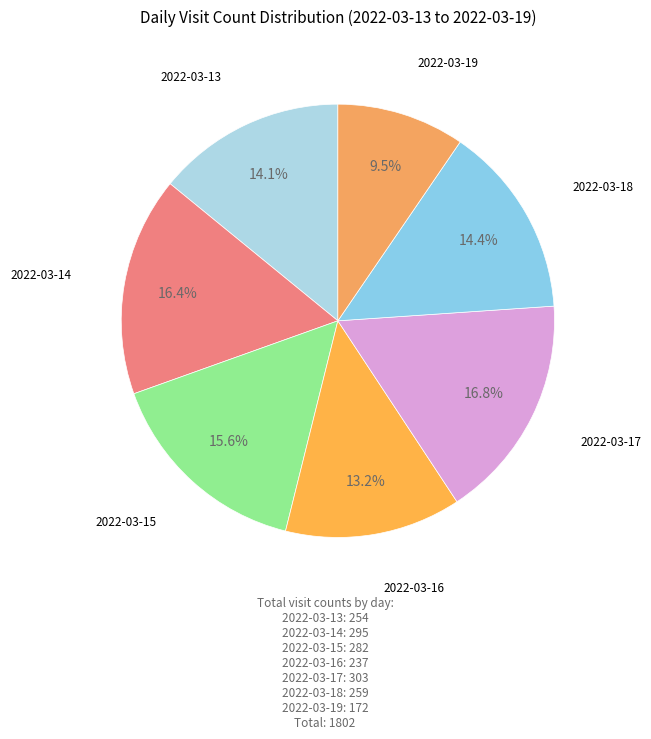

Do 2022-03-18 and 2022-03-15 together represent more than half of the pie?

No